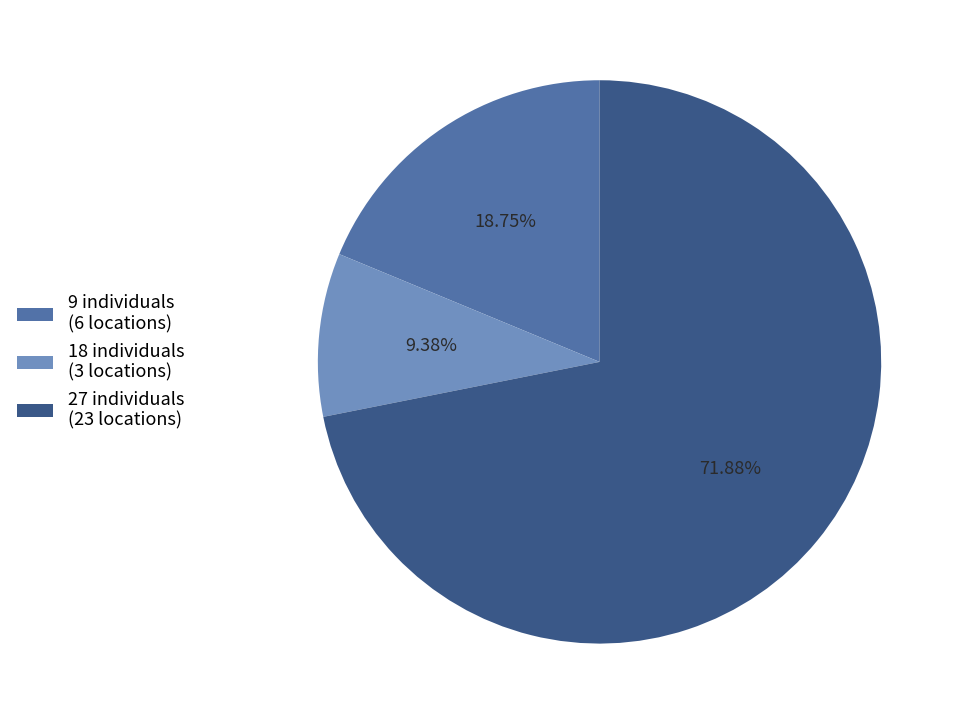

Rank the categories by value from lowest to highest.

18 individuals (3 locations), 9 individuals (6 locations), 27 individuals (23 locations)